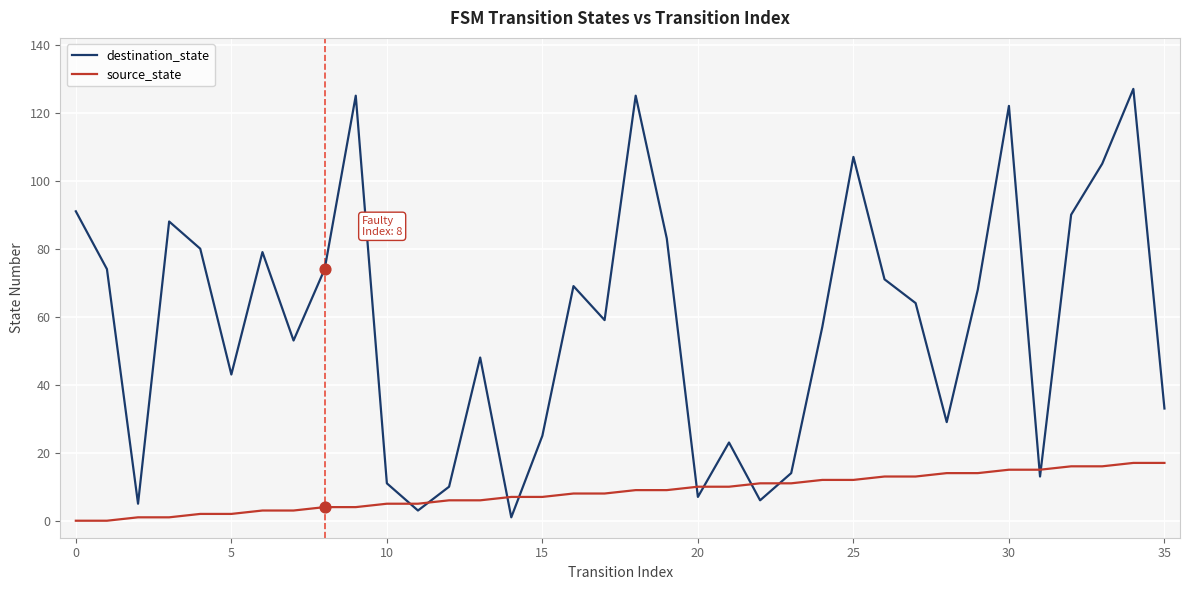

Which series has the largest total across all categories?

destination_state